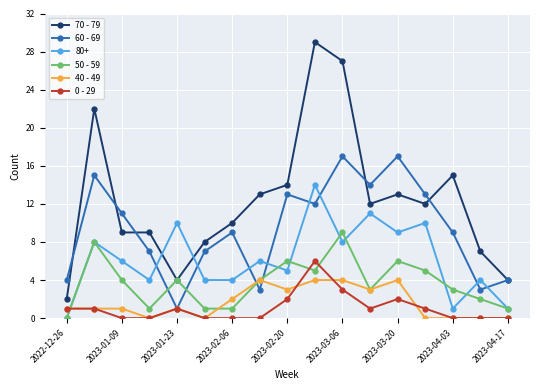

How many interior local valleys does the 60 - 69 series have?

5